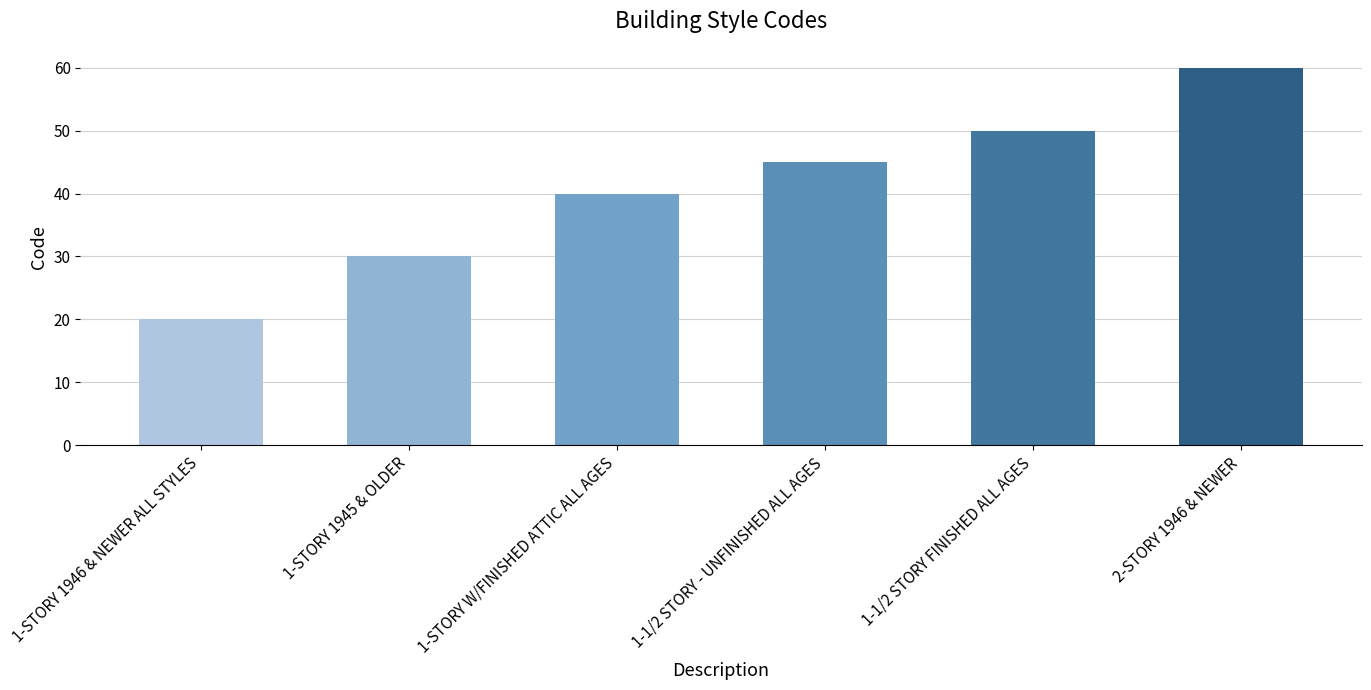

What is the minimum value shown in the chart?

20